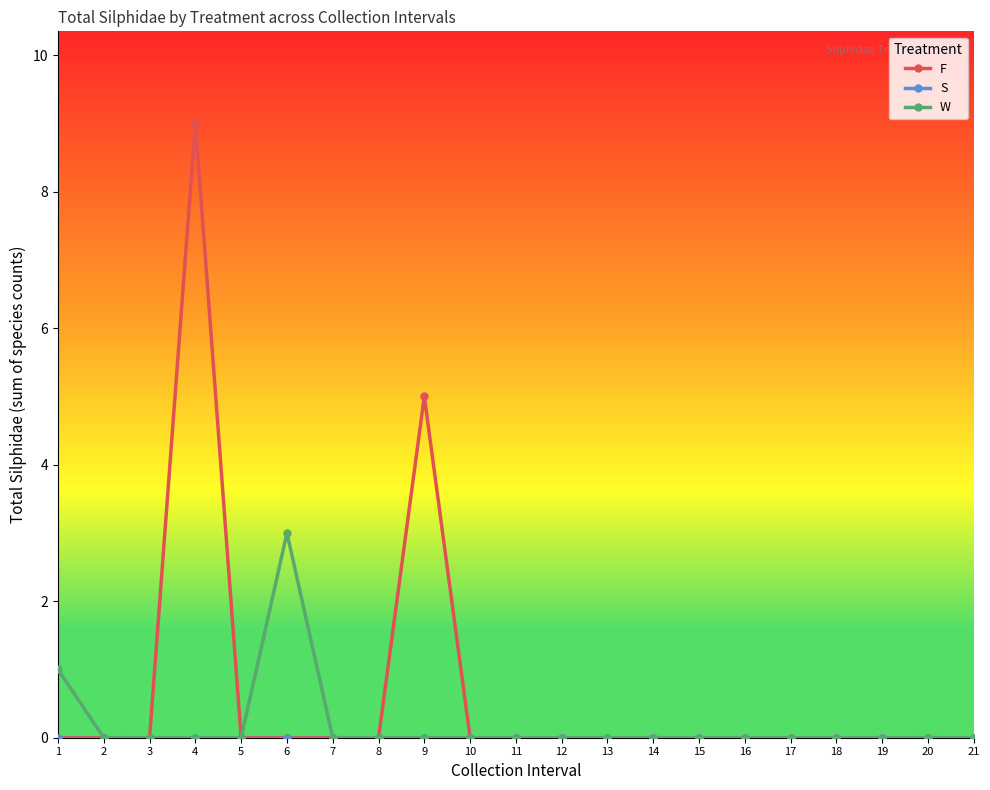

Which series has the largest range (max minus min)?

F